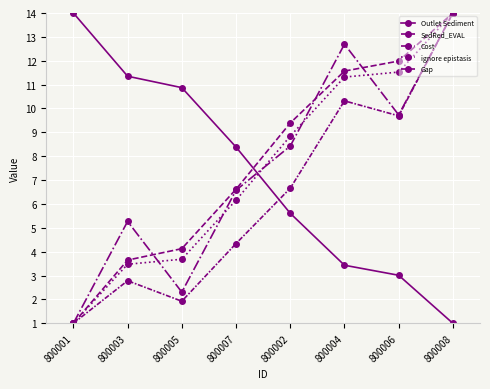

List the series in order of their peak value, highest first.

Outlet Sediment, SedRed_EVAL, Cost, ignore epistasis, Gap